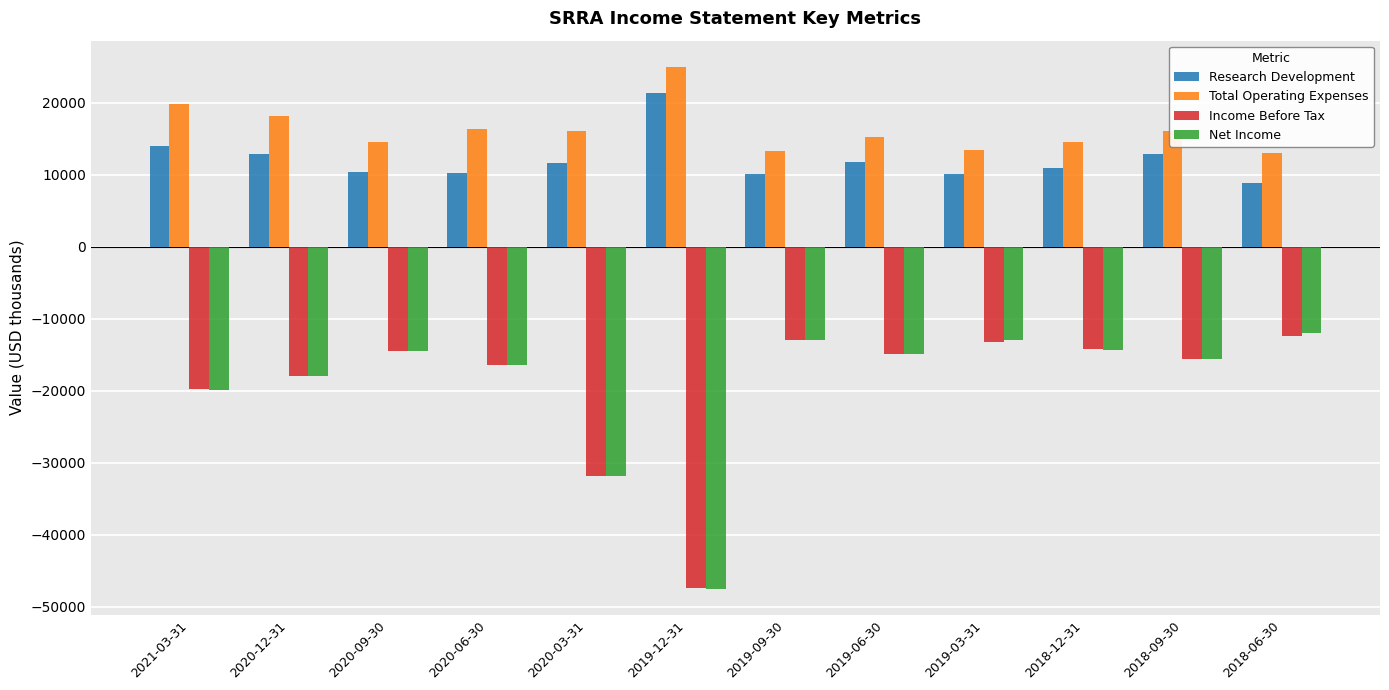

Which series has the largest total across all categories?

Total Operating Expenses